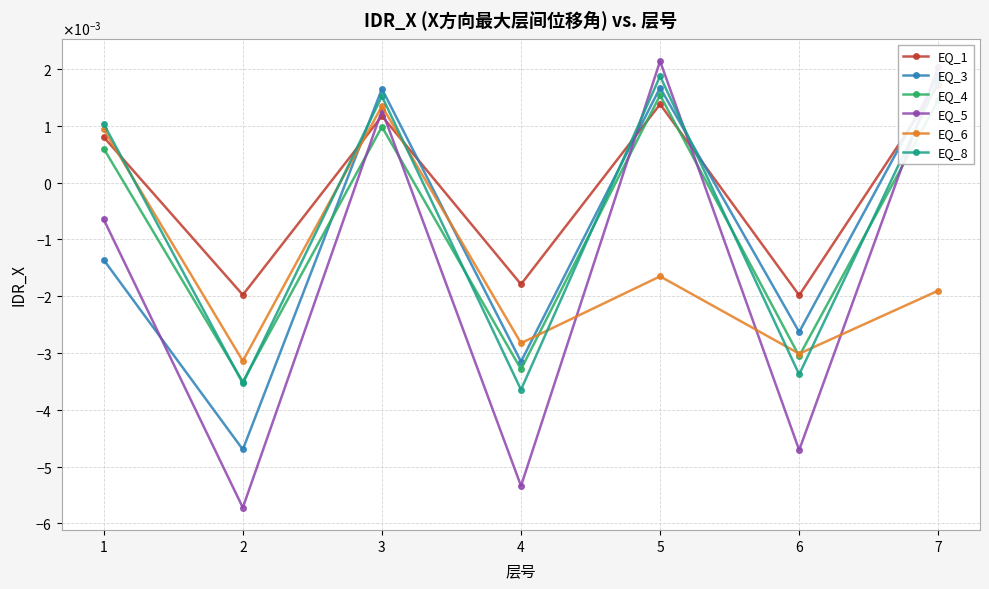

How many values in the EQ_4 series are below 0?

3